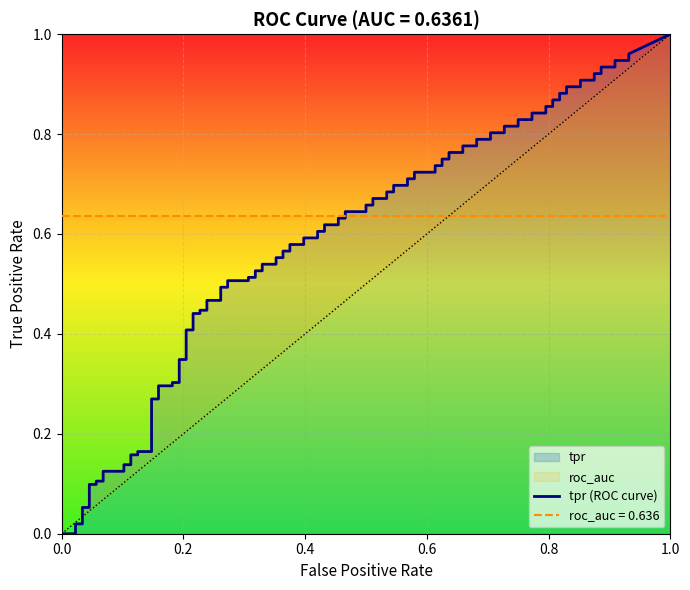

What is the sum of all fpr values?

6.0